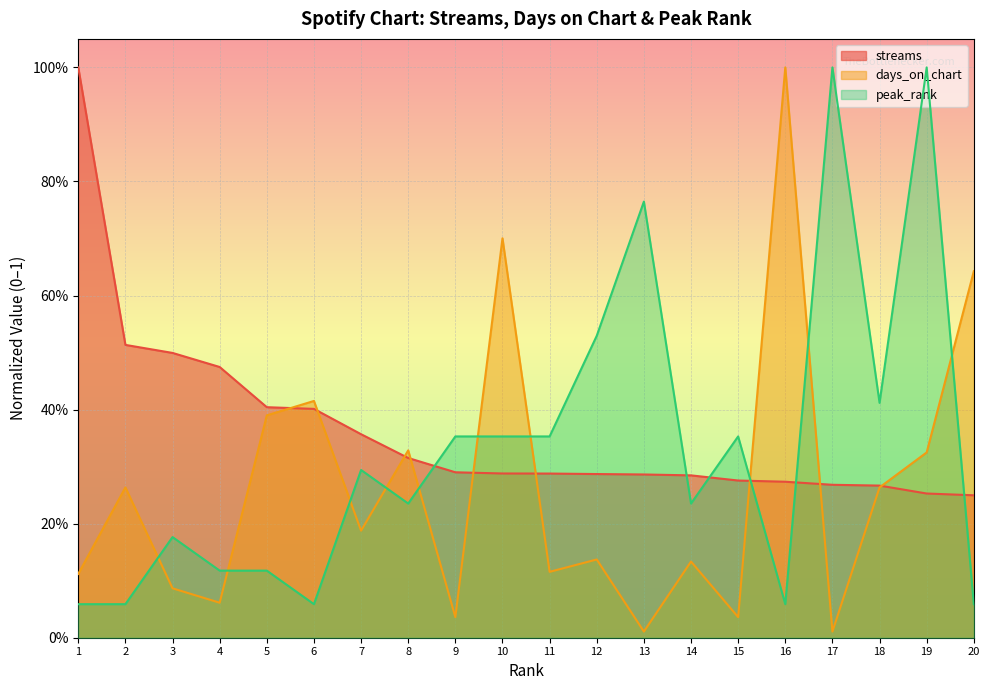

Reading left to right, list all the values displayed in this chart.

streams: 1=1.0	2=0.5	3=0.5	4=0.5	5=0.4	6=0.4	7=0.4	8=0.3	9=0.3	10=0.3	11=0.3	12=0.3	13=0.3	14=0.3	15=0.3	16=0.3	17=0.3	18=0.3	19=0.3	20=0.2
days_on_chart: 1=0.1	2=0.3	3=0.1	4=0.1	5=0.4	6=0.4	7=0.2	8=0.3	9=0.0	10=0.7	11=0.1	12=0.1	13=0.0	14=0.1	15=0.0	16=1.0	17=0.0	18=0.3	19=0.3	20=0.6
peak_rank: 1=0.1	2=0.1	3=0.2	4=0.1	5=0.1	6=0.1	7=0.3	8=0.2	9=0.4	10=0.4	11=0.4	12=0.5	13=0.8	14=0.2	15=0.4	16=0.1	17=1.0	18=0.4	19=1.0	20=0.1